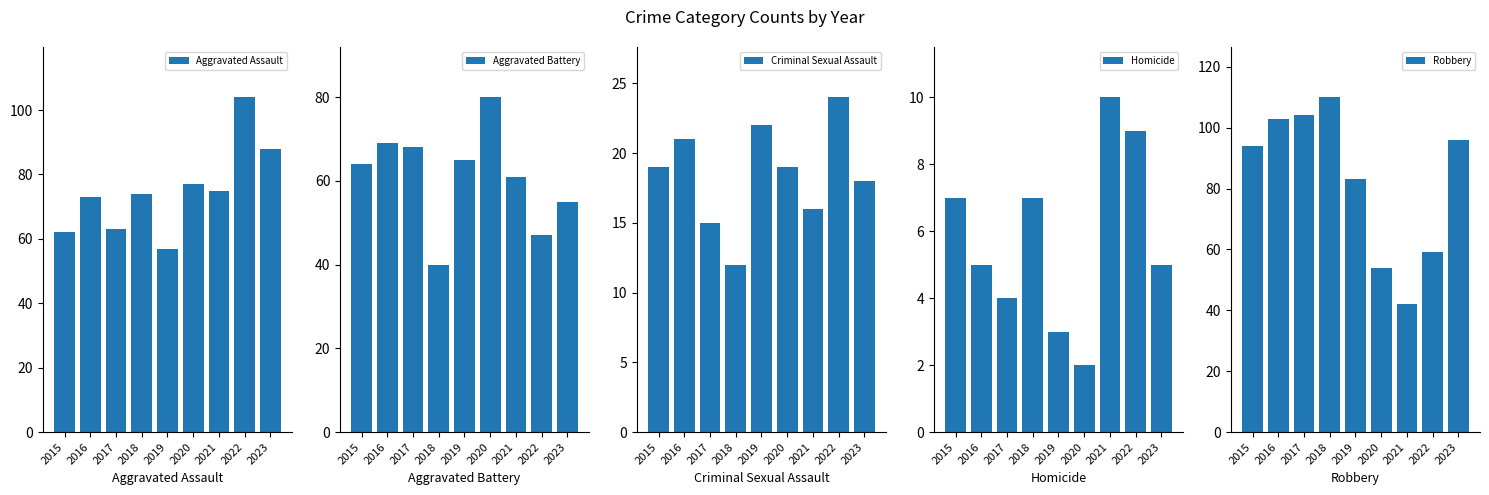

Which series changed the most between 2017 and 2022?

Robbery